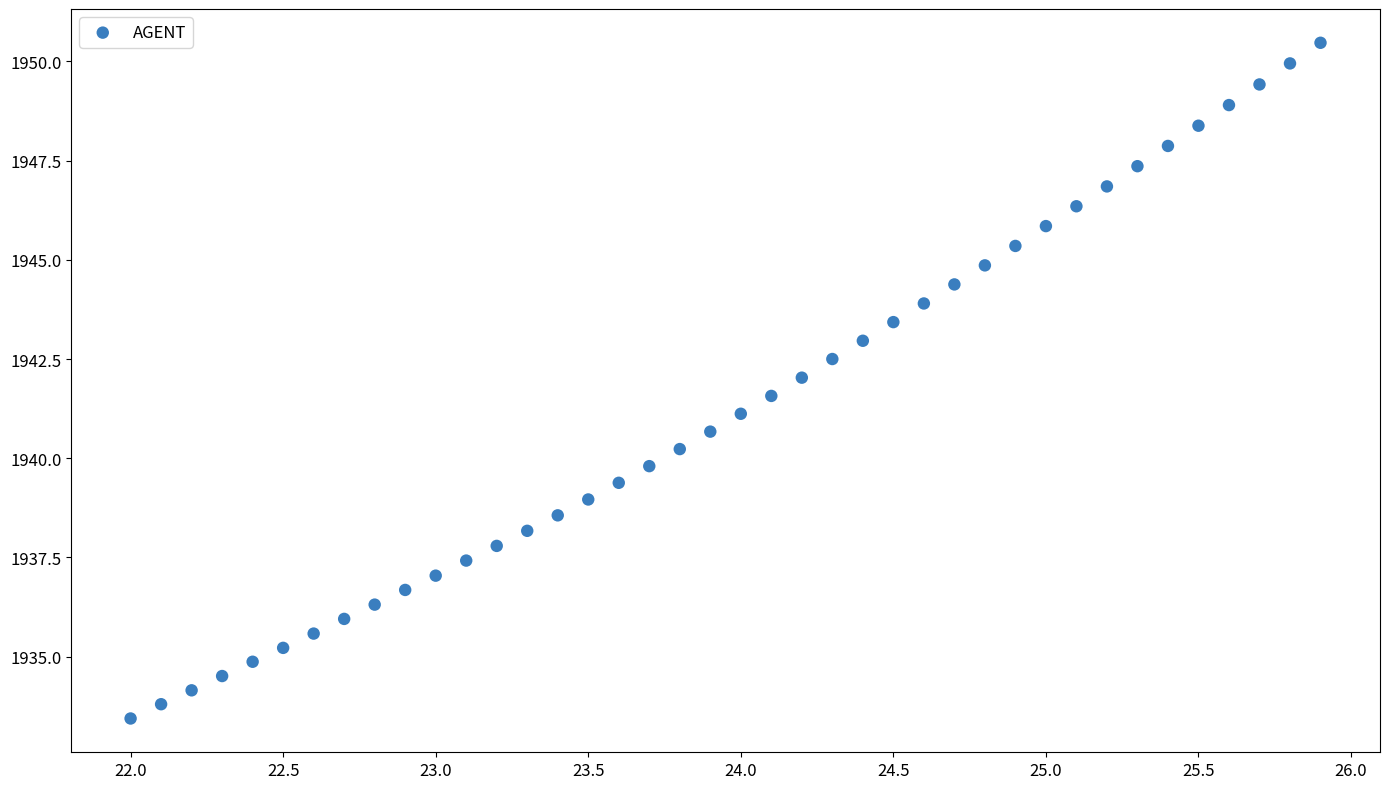

What is the range of X values (max minus min)?

3.9